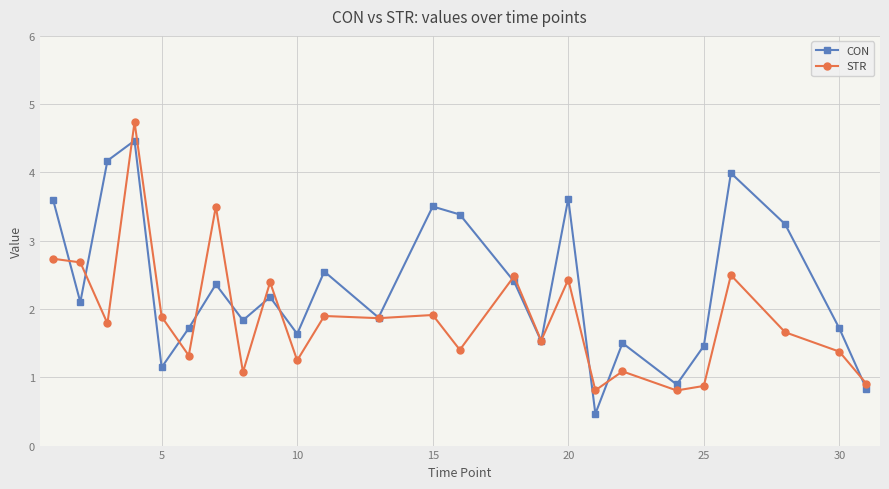

Which series ends up on top after the final intersection of STR and CON?

STR